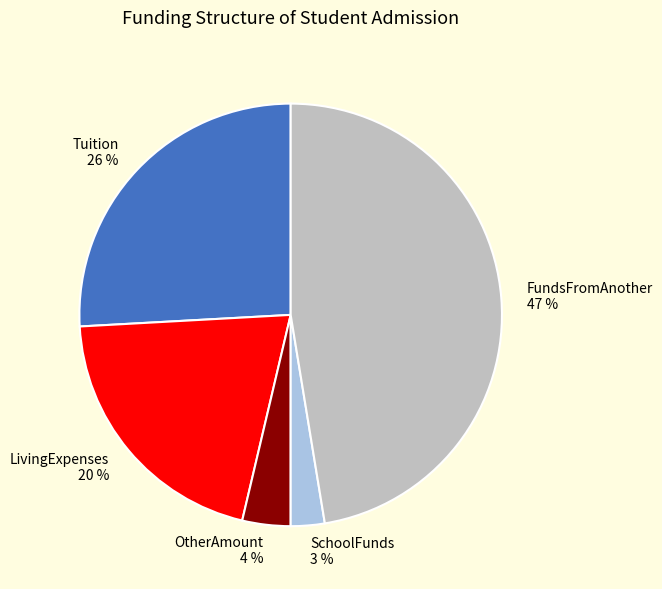

What percentage is the Tuition slice, to the nearest percent?

26%